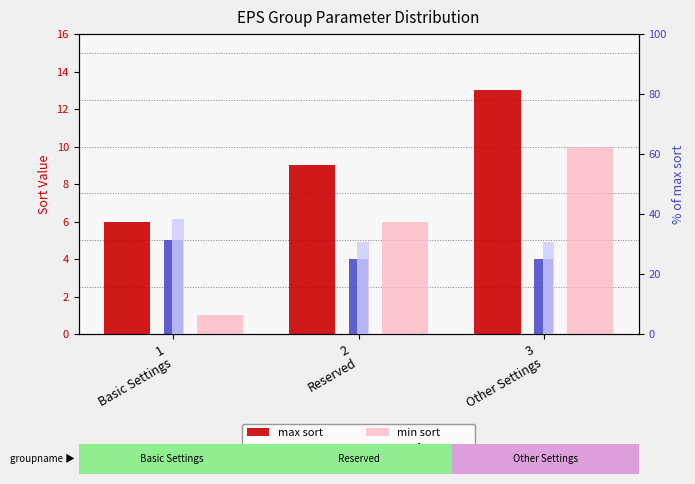

At 3
Other Settings, list the series in order from largest to smallest.

% of total sort, max sort, min sort, param count